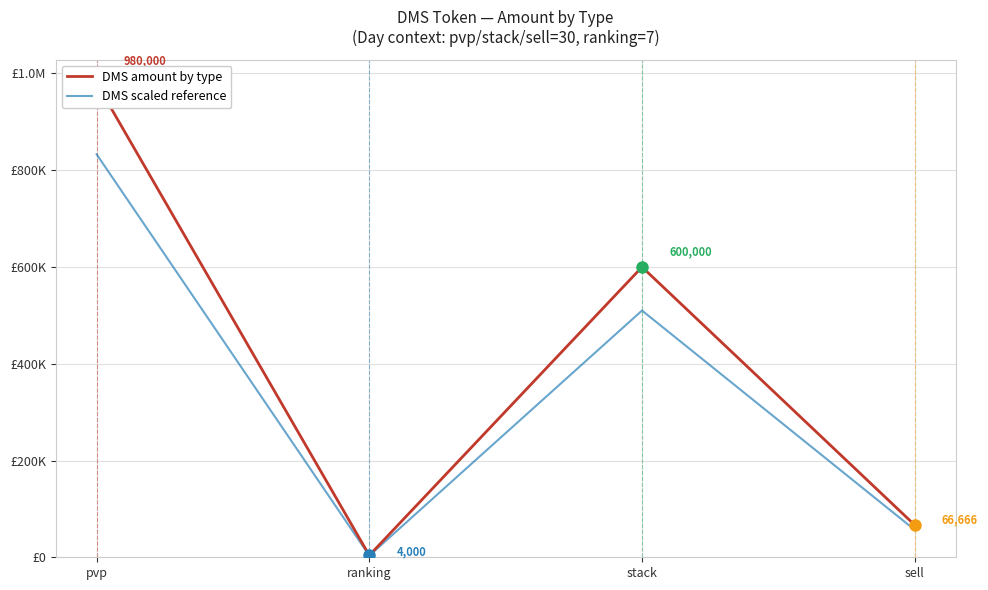

What is the label of the 2nd point from the left?

ranking